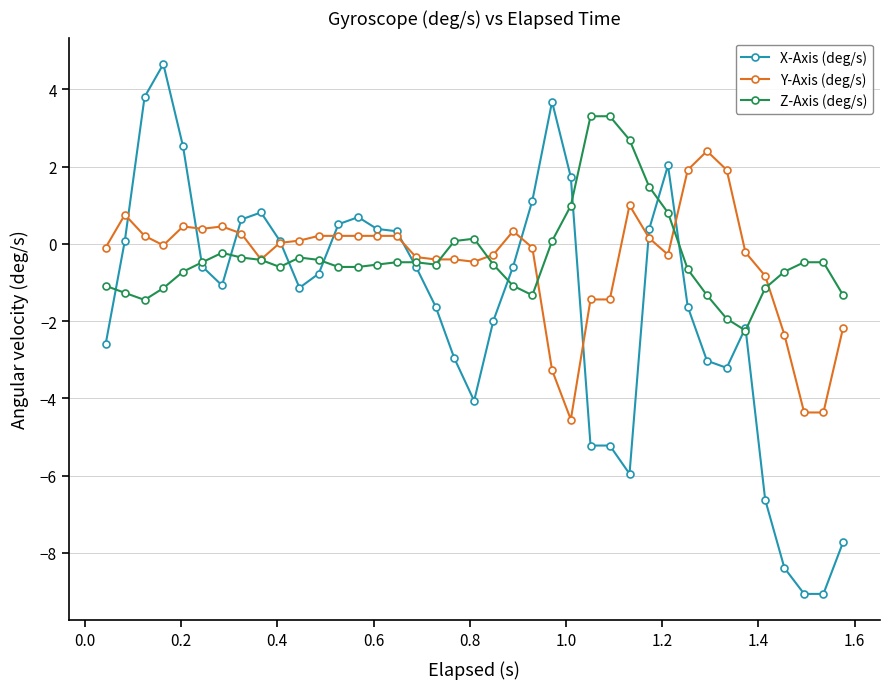

True or false: X-Axis (deg/s) has more than 2 interior local peaks.

True